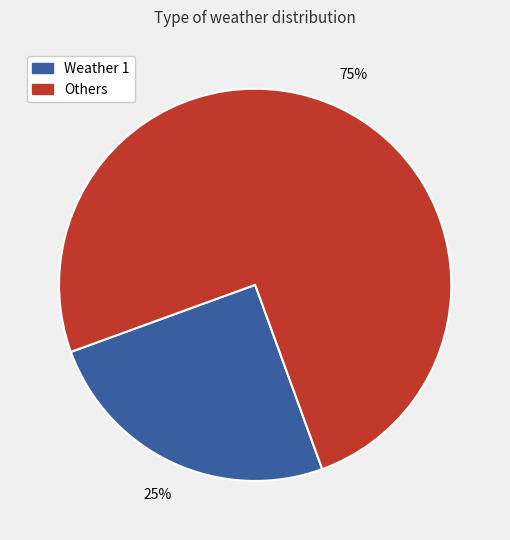

Is there any slice that represents more than half of the pie?

Yes